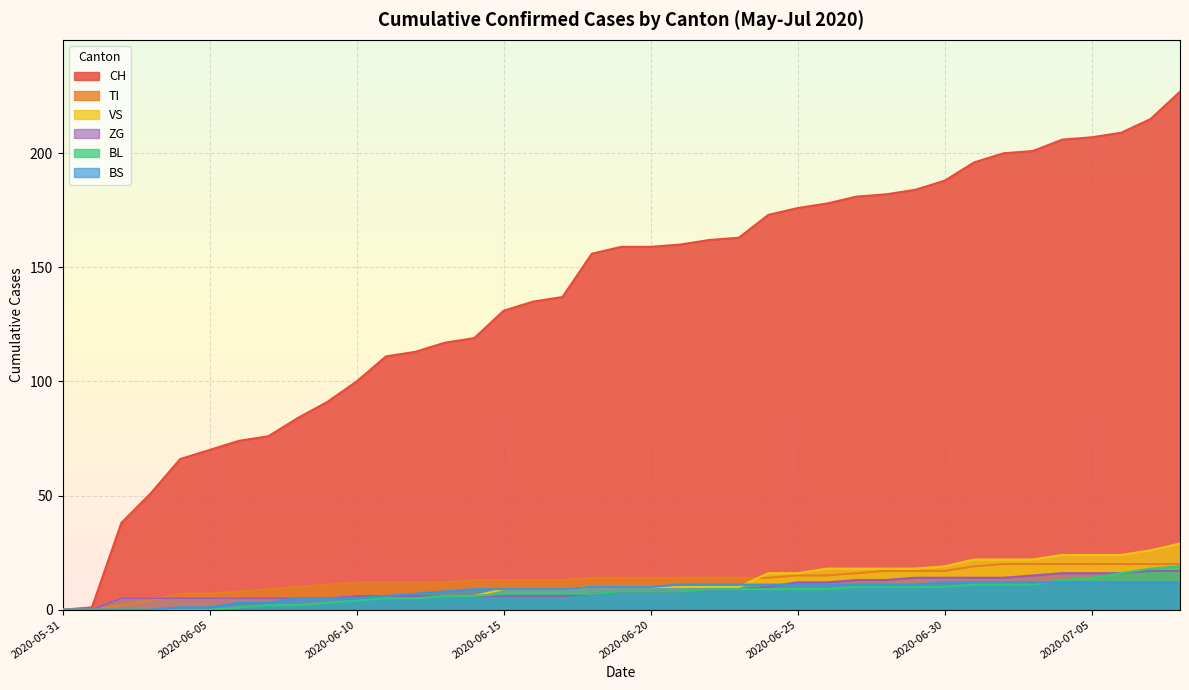

Between 2020-06-13 and 2020-06-11, which is larger?

2020-06-13